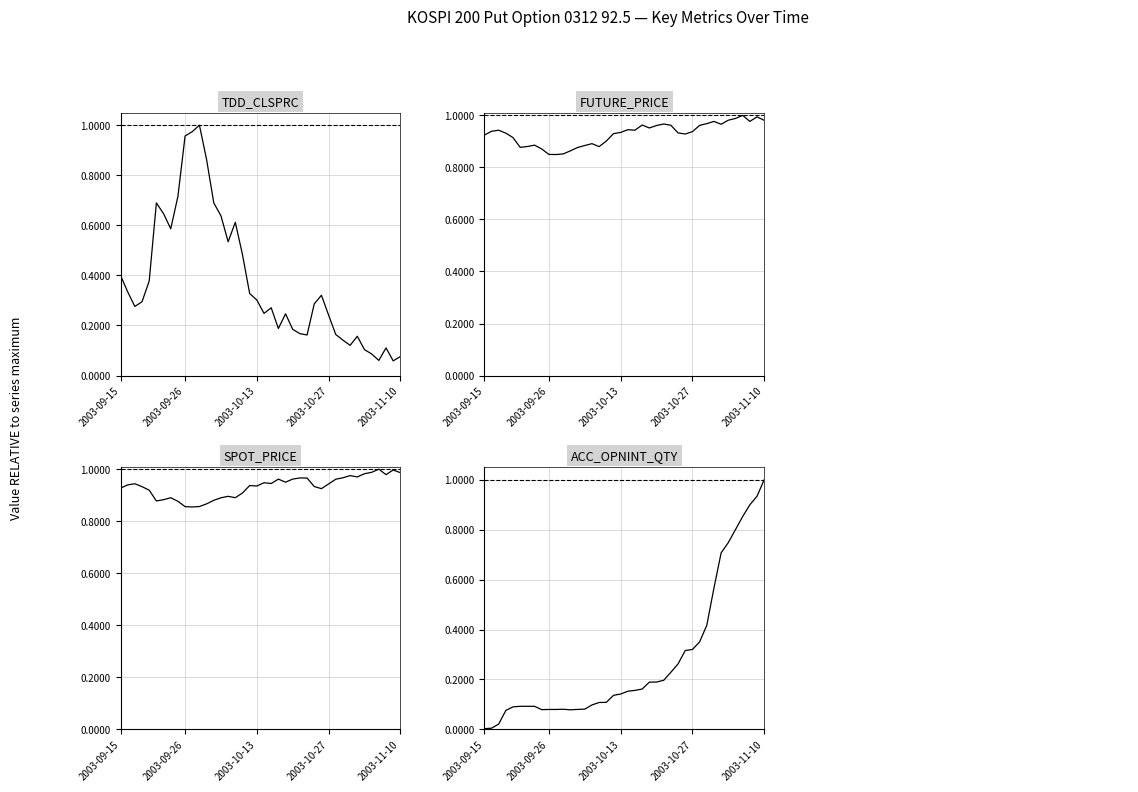

What is the difference between the second highest and second lowest values in the ACC_OPNINT_QTY series?

0.9